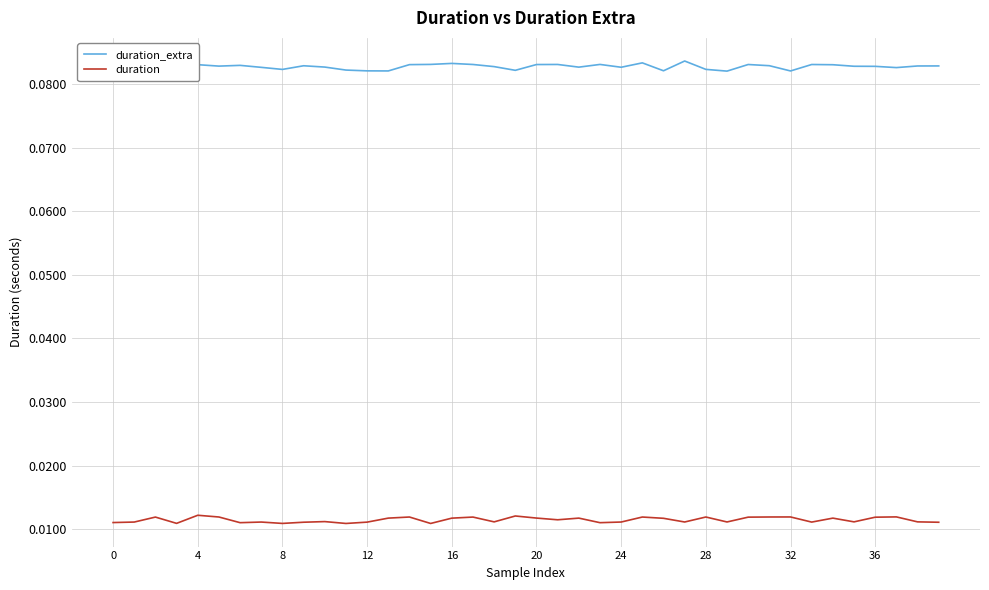

List the series in order of their peak value, highest first.

duration_extra, duration